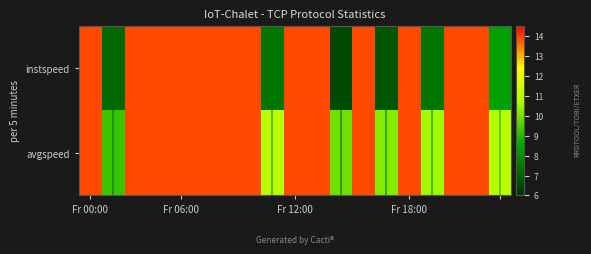

List the series in order of their overall mean, highest first.

avgspeed, instspeed